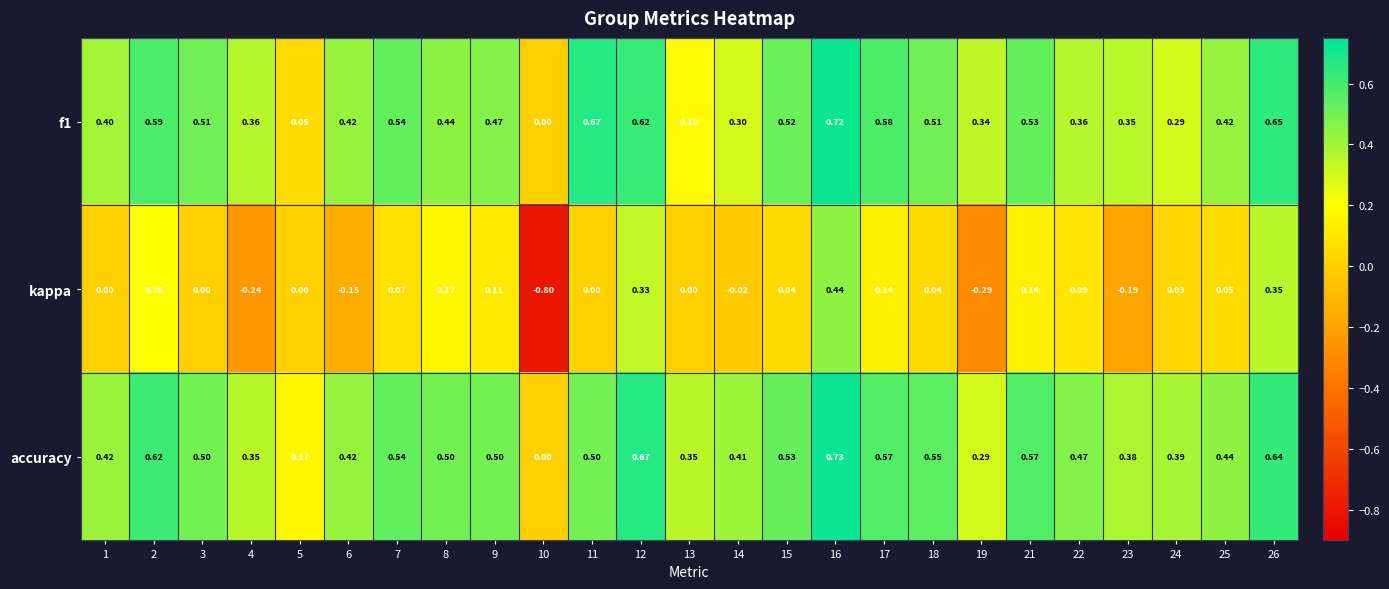

Which series has the largest range (max minus min)?

kappa